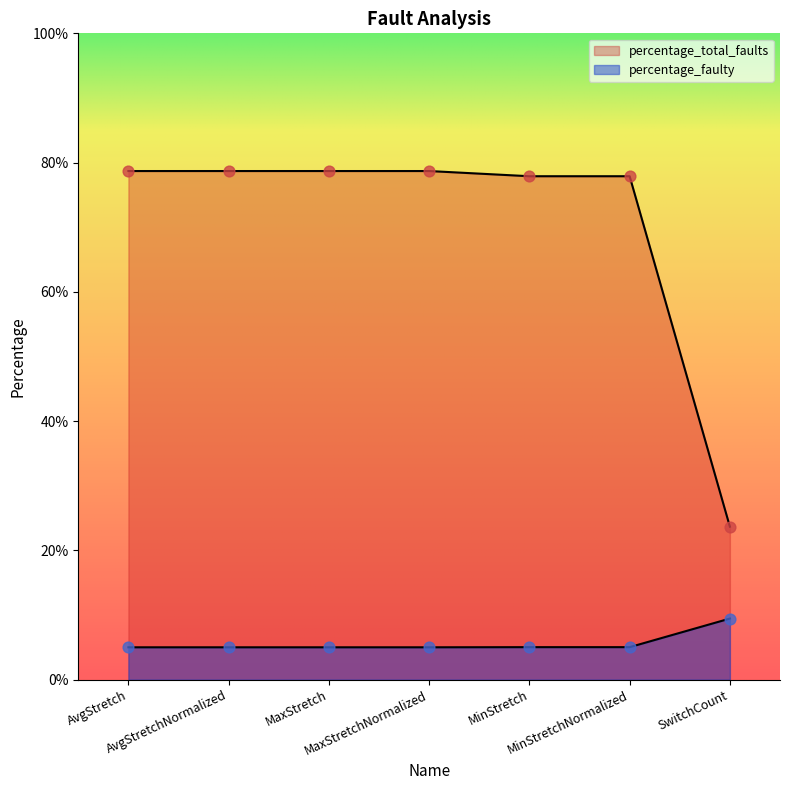

Which series contains the highest Y value?

percentage_total_faults